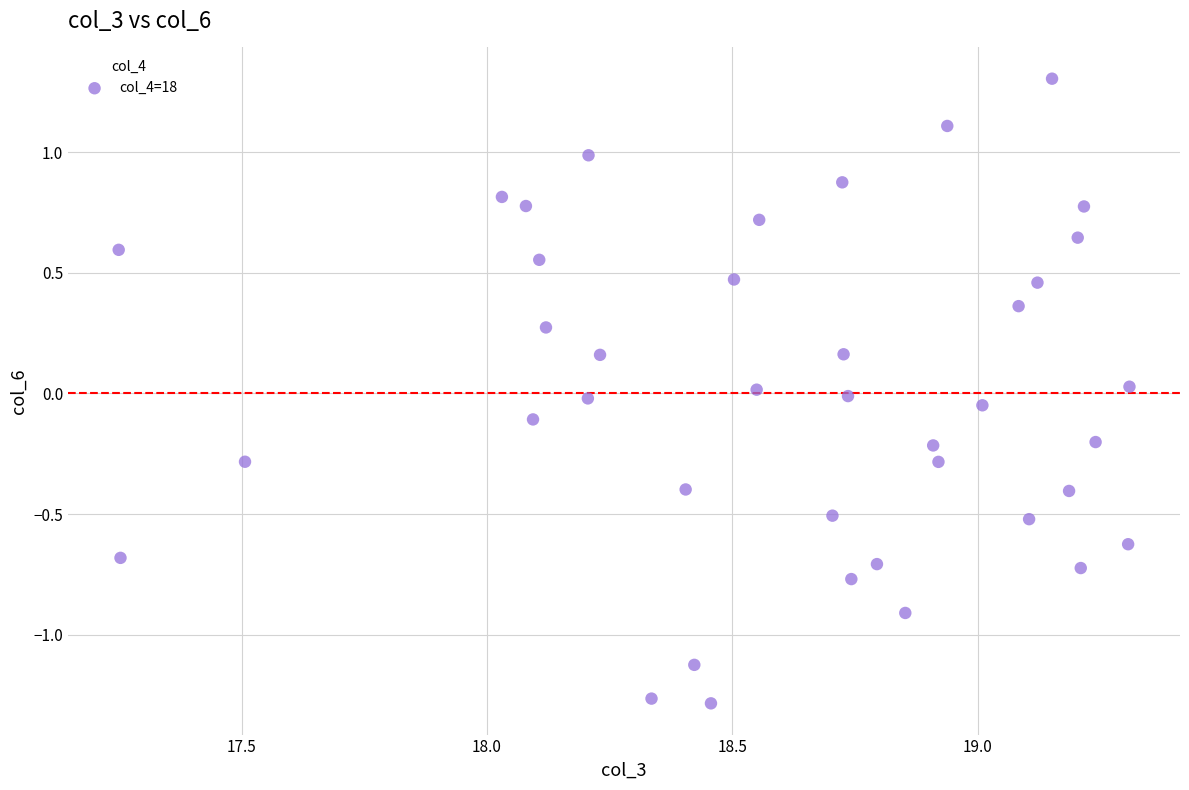

What is the range of Y values (max minus min)?

2.6